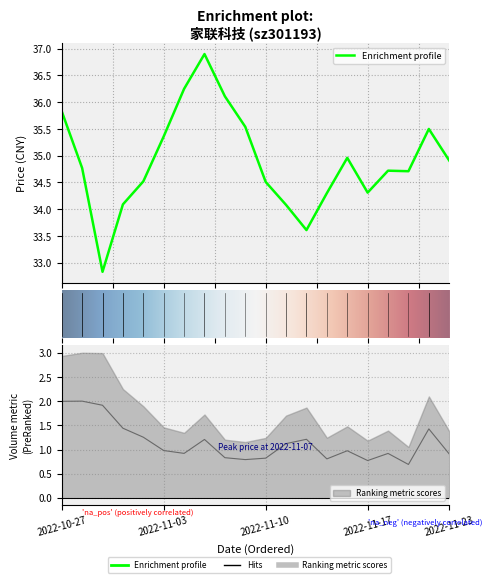

What is the highest value of the price series?

36.9